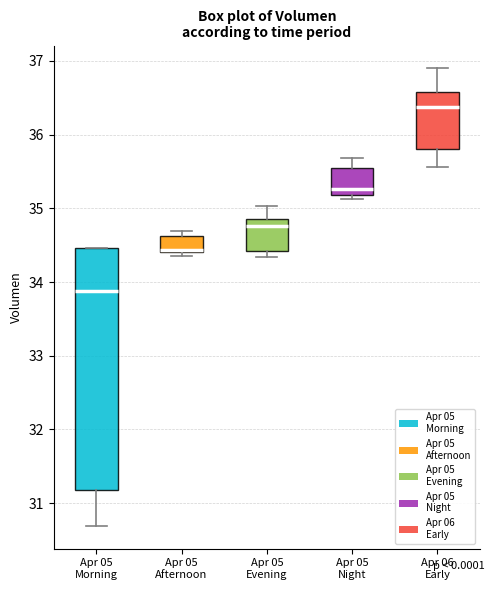

Reading left to right, read every box against the y-axis: the position of its median line, the range the box covers, and the ends of its whiskers. The values are not printed on the chart, so give them approximately, as read against the axis.

Apr 05 Morning: median 33.9, box 31.2 to 34.5, whiskers 30.7 to 34.5
Apr 05 Afternoon: median 34.4 (drawn on the box's lower edge), box 34.4 to 34.6, whiskers 34.4 (just below the box's lower edge) to 34.7
Apr 05 Evening: median 34.8, box 34.4 to 34.9, whiskers 34.3 to 35.0
Apr 05 Night: median 35.3, box 35.2 to 35.5, whiskers 35.1 to 35.7
Apr 06 Early: median 36.4, box 35.8 to 36.6, whiskers 35.6 to 36.9